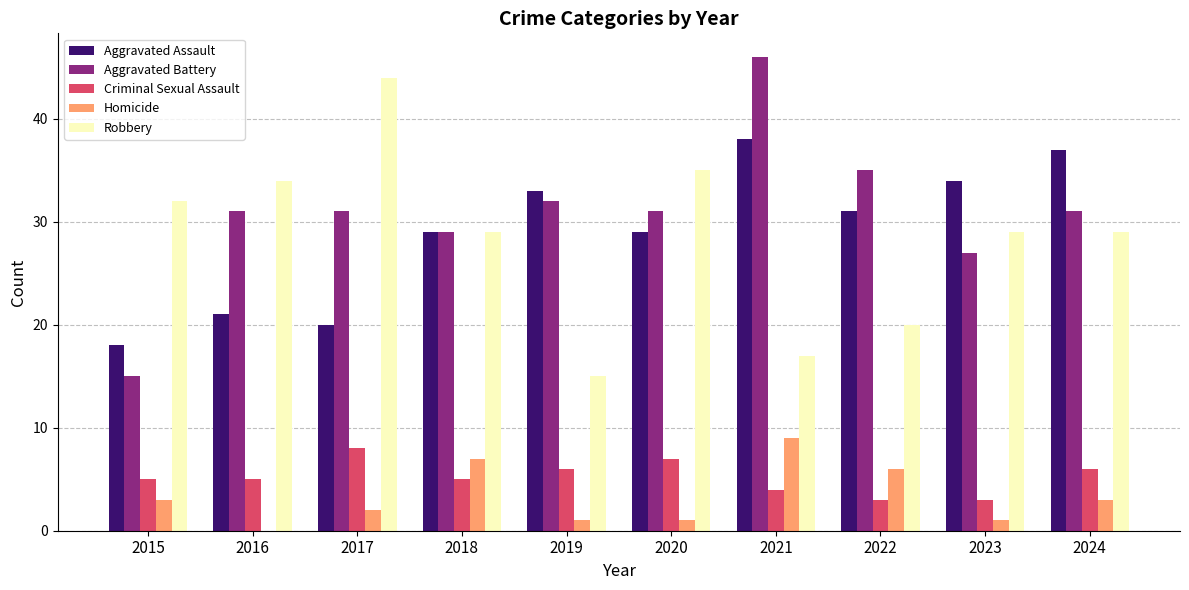

The Criminal Sexual Assault series shows 1 at 2021. True or false?

False